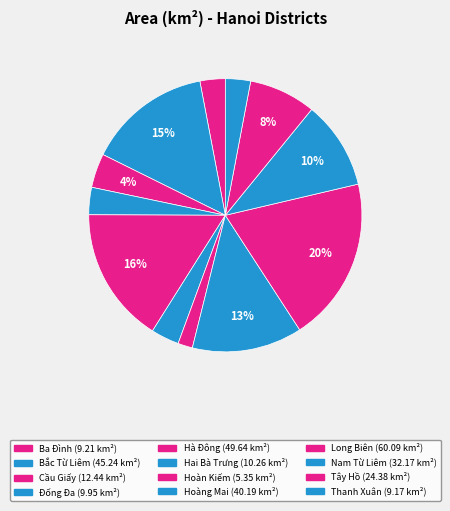

Does Nam Từ Liêm represent more than half of the total?

No